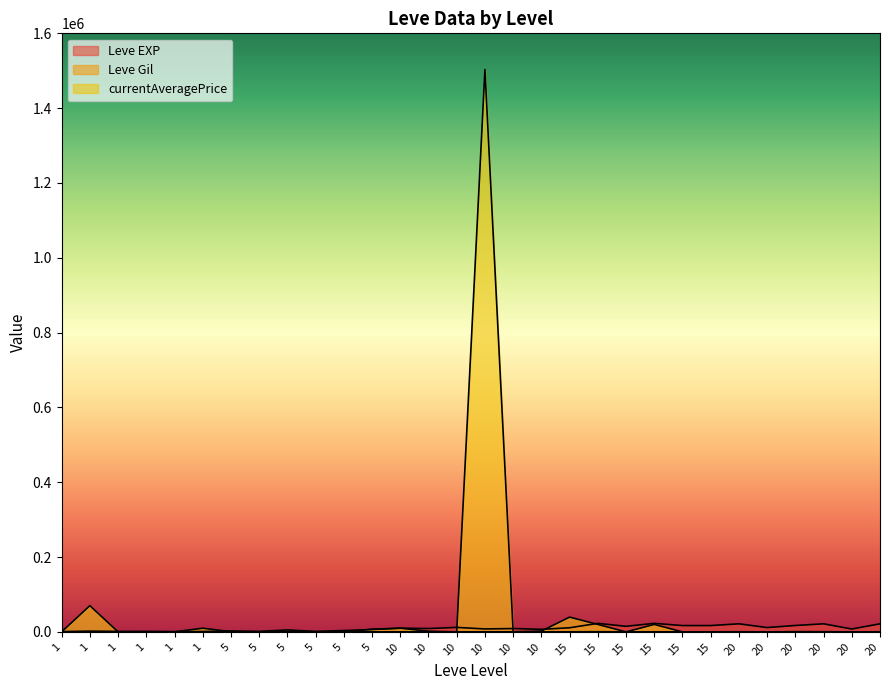

What is the average value of the Leve Gil series?

198.9